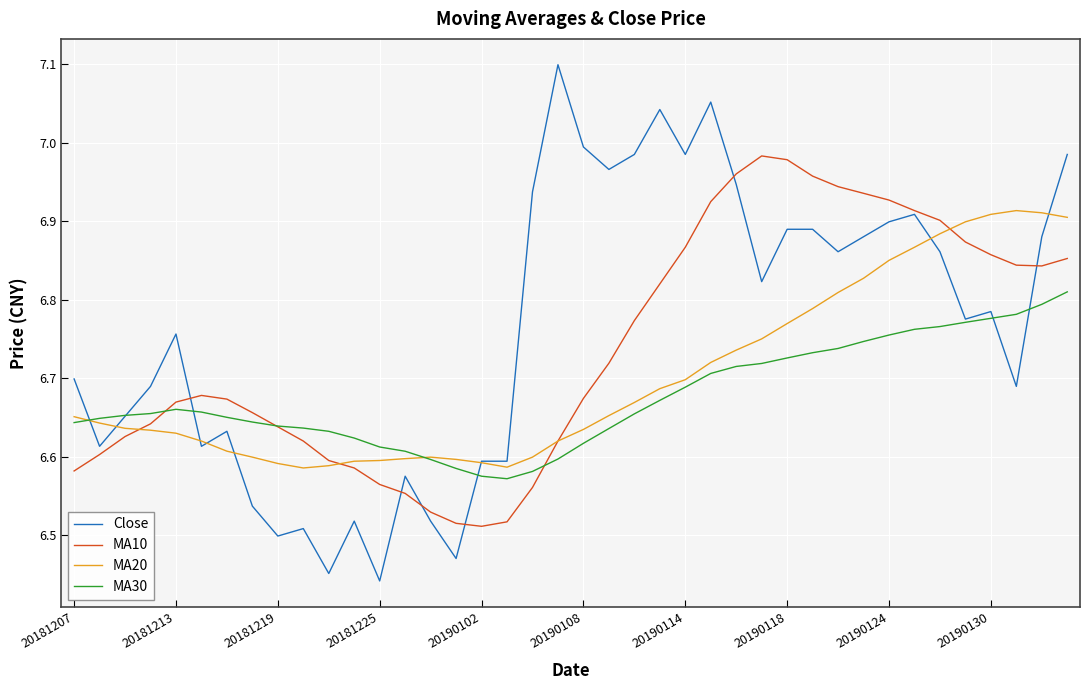

Which series has the largest range (max minus min)?

Close